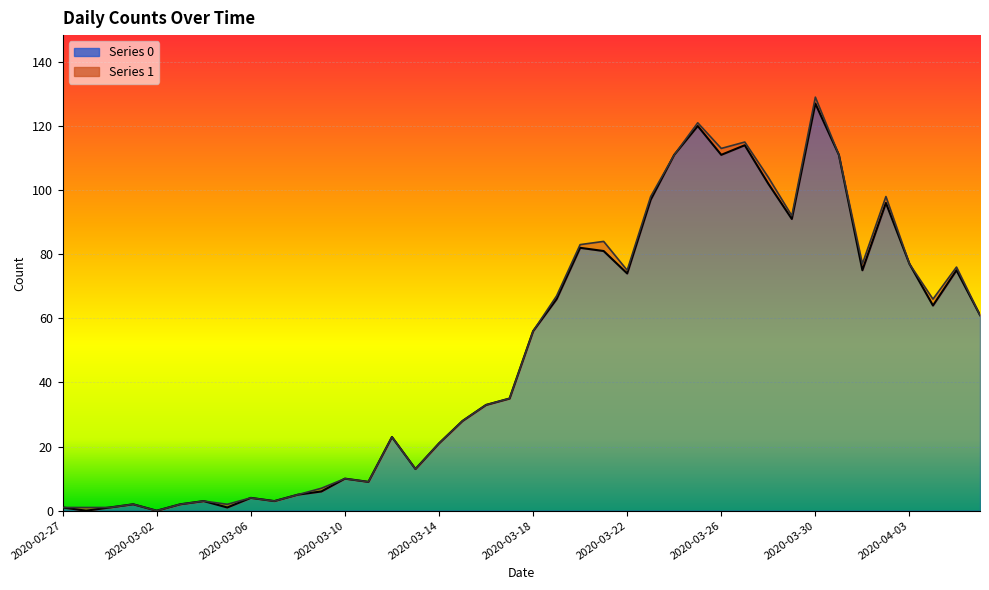

At which category does the chart reach its peak across all series?

2020-03-30